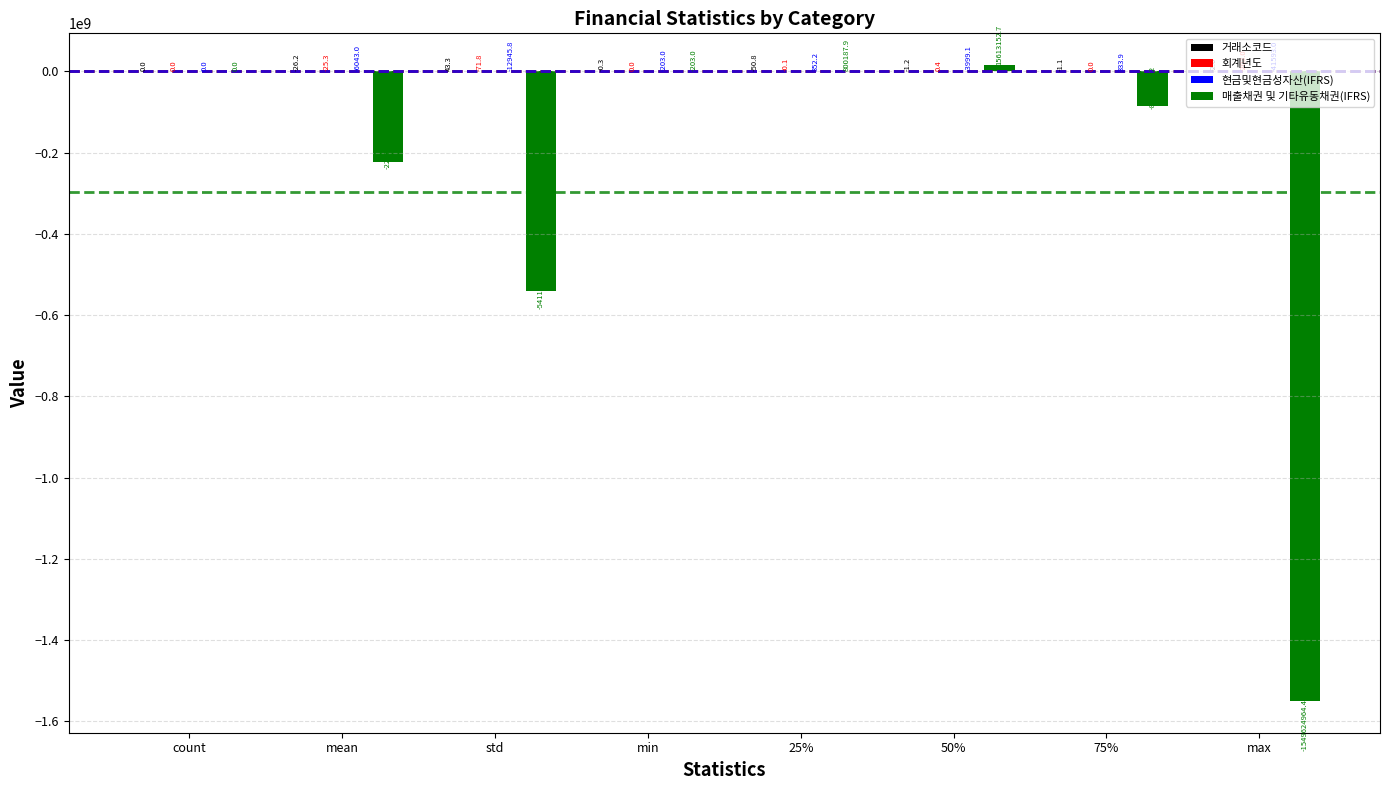

Which series changed the most between std and 25%?

매출채권 및 기타유동채권(IFRS)